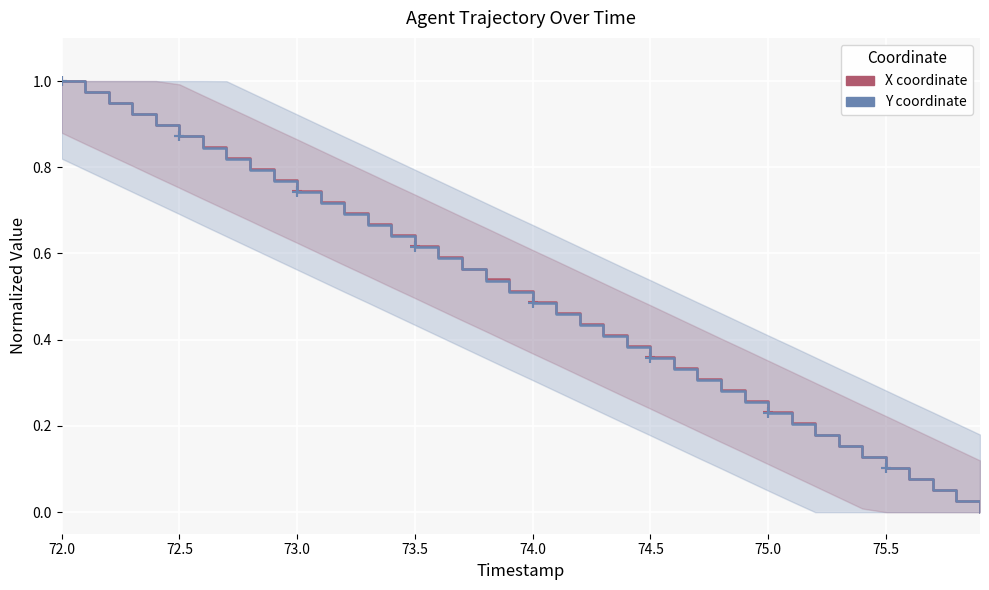

How many values in X coordinate are above zero?

39